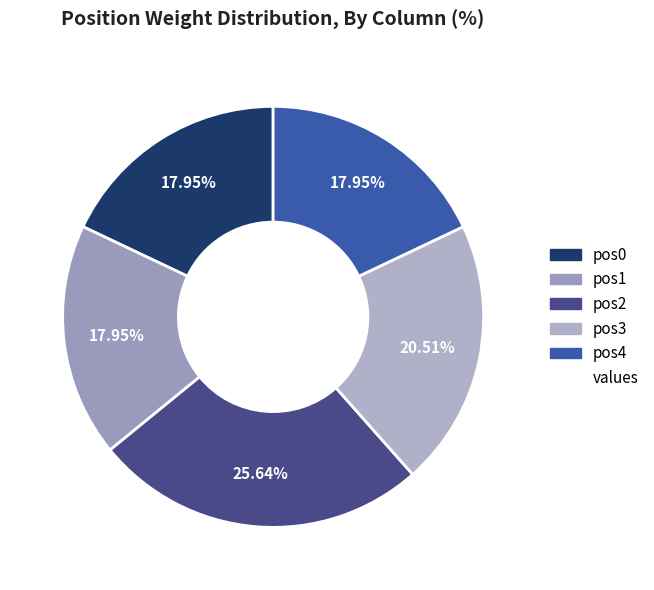

How many slices are in this pie chart?

5